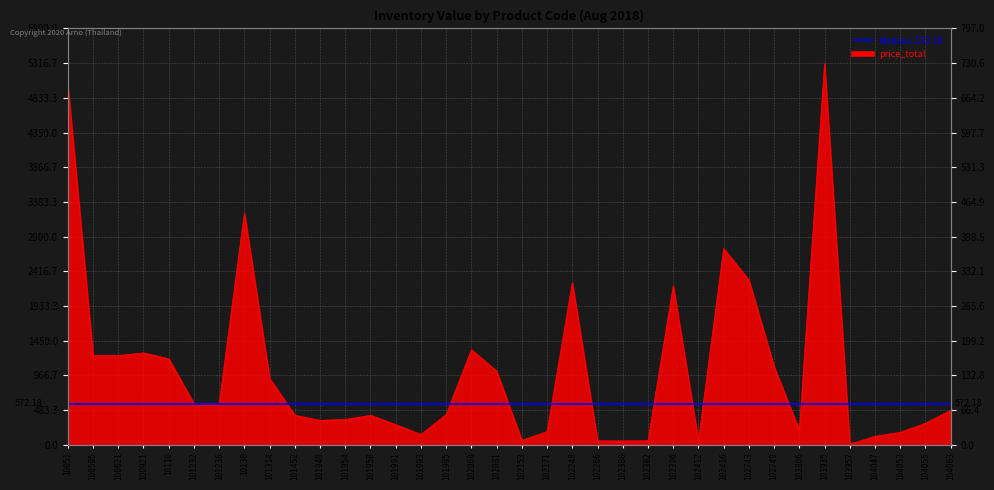

What is the label of the 21st point from the left?

102248